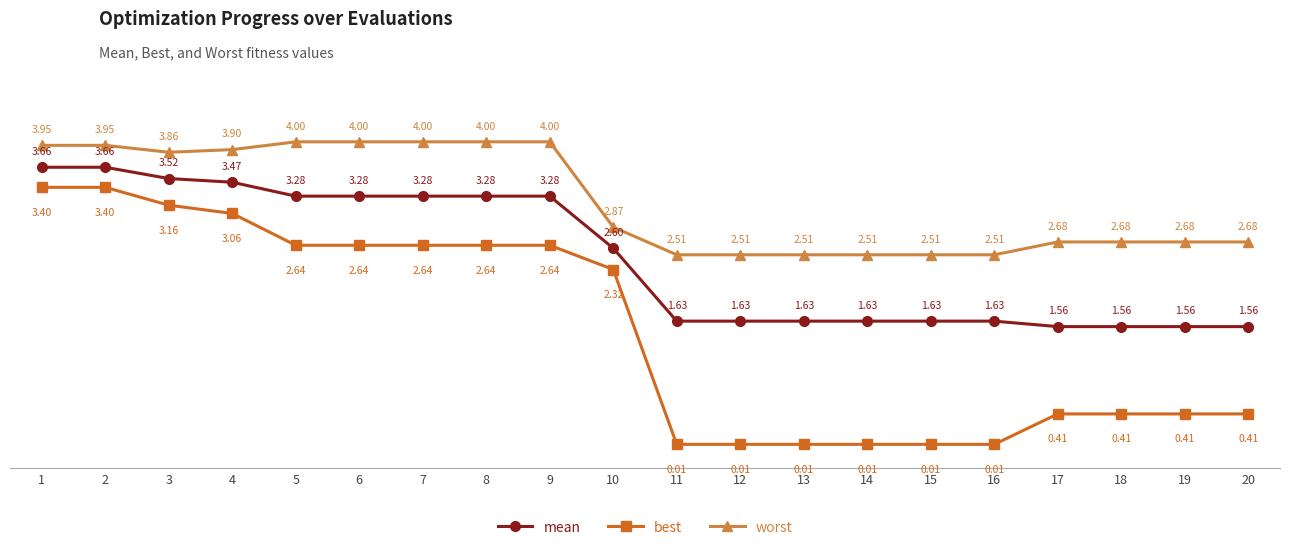

True or false: best has more than 2 interior local peaks.

False